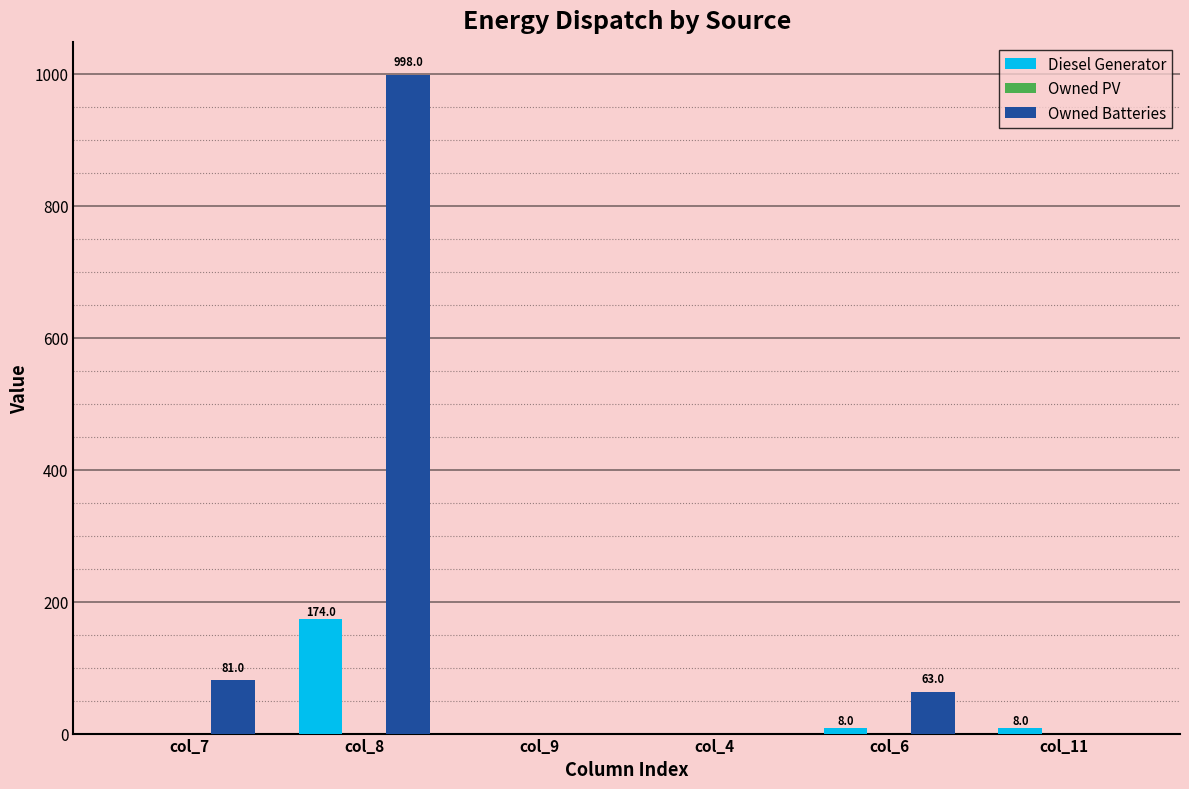

How many categories are shown in the chart?

6